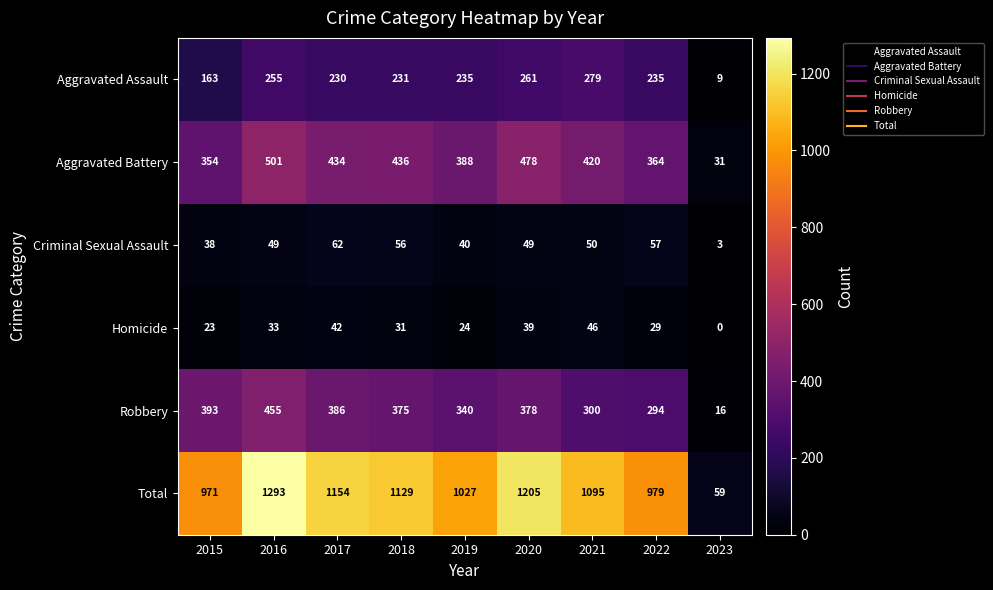

Between 2019 and 2021, which series saw the biggest shift?

Total